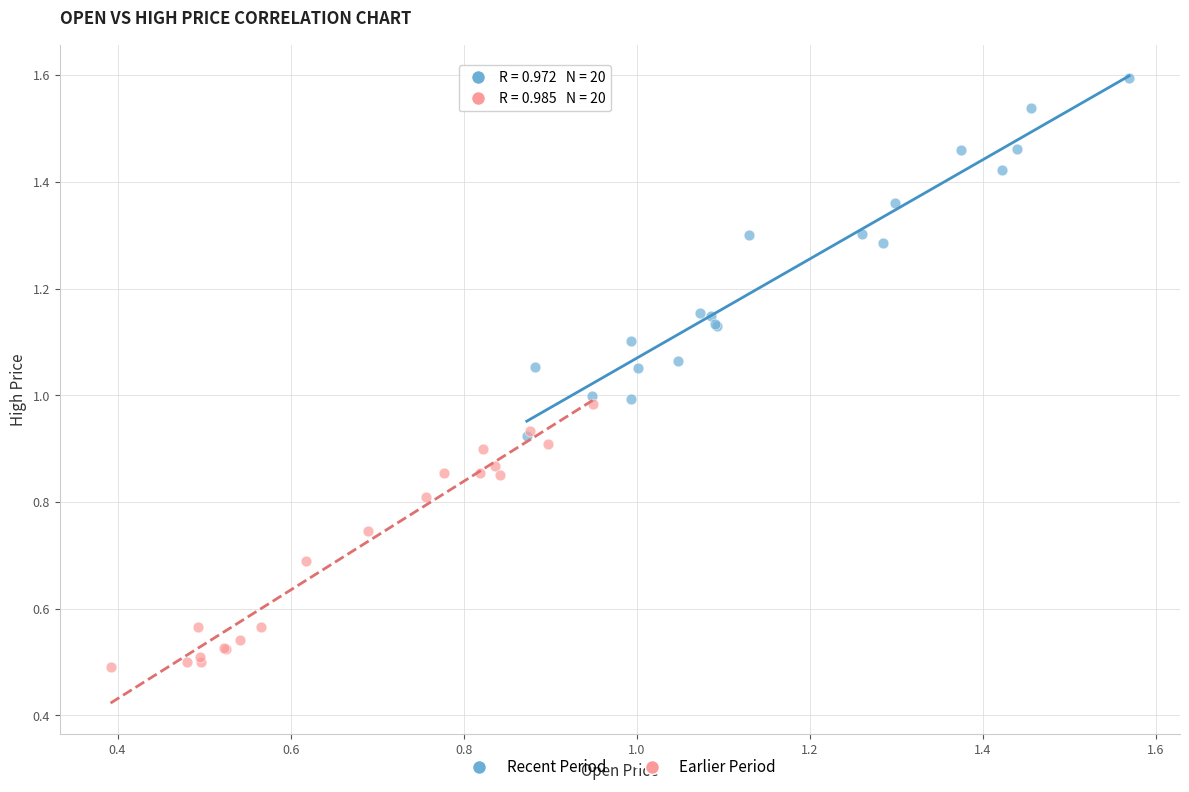

Which series has the largest Y range (max minus min)?

Recent Period